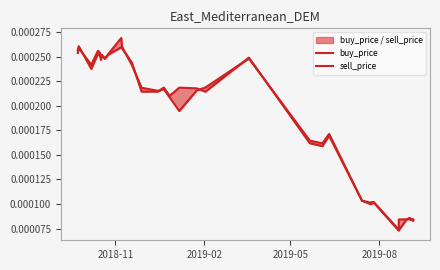

List the series in order of their peak value, lowest first.

buy_price, sell_price